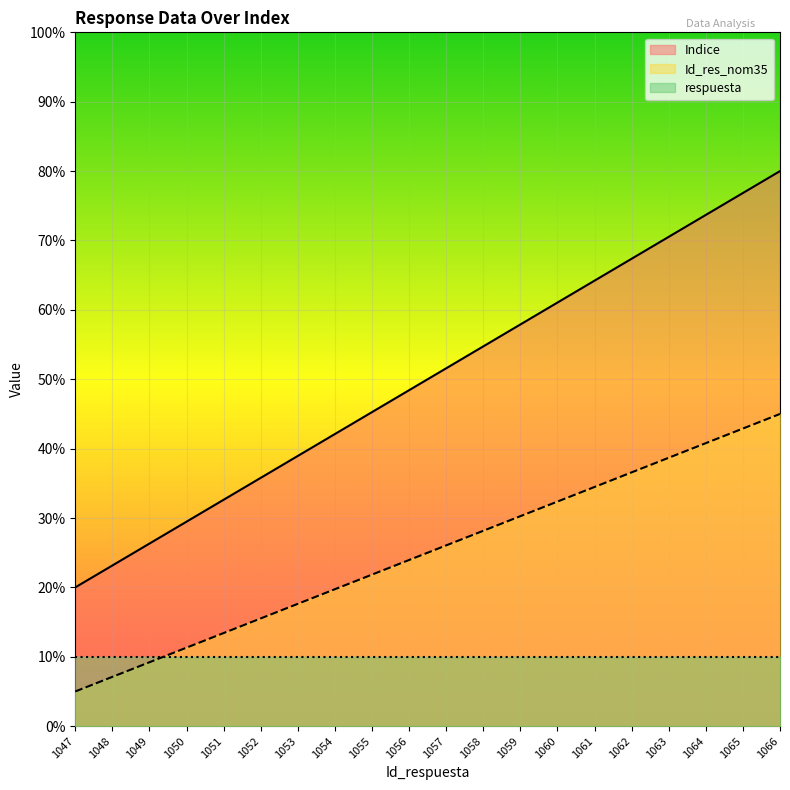

What is the difference between the Id_res_nom35 values at 1054 and 1047?

14.7